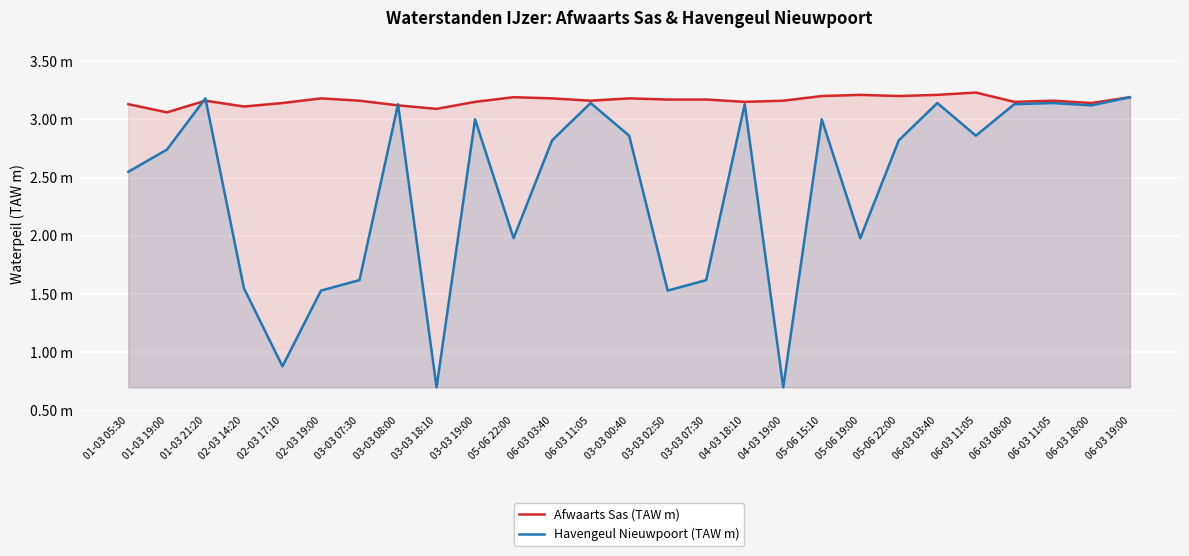

What is the sum of all Havengeul Nieuwpoort (TAW m) values?

65.0